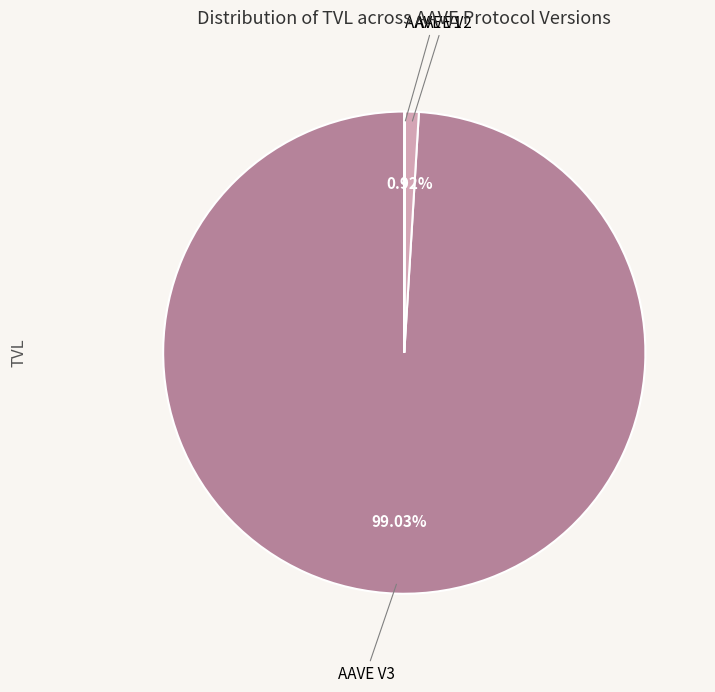

Does any single category account for the majority?

Yes